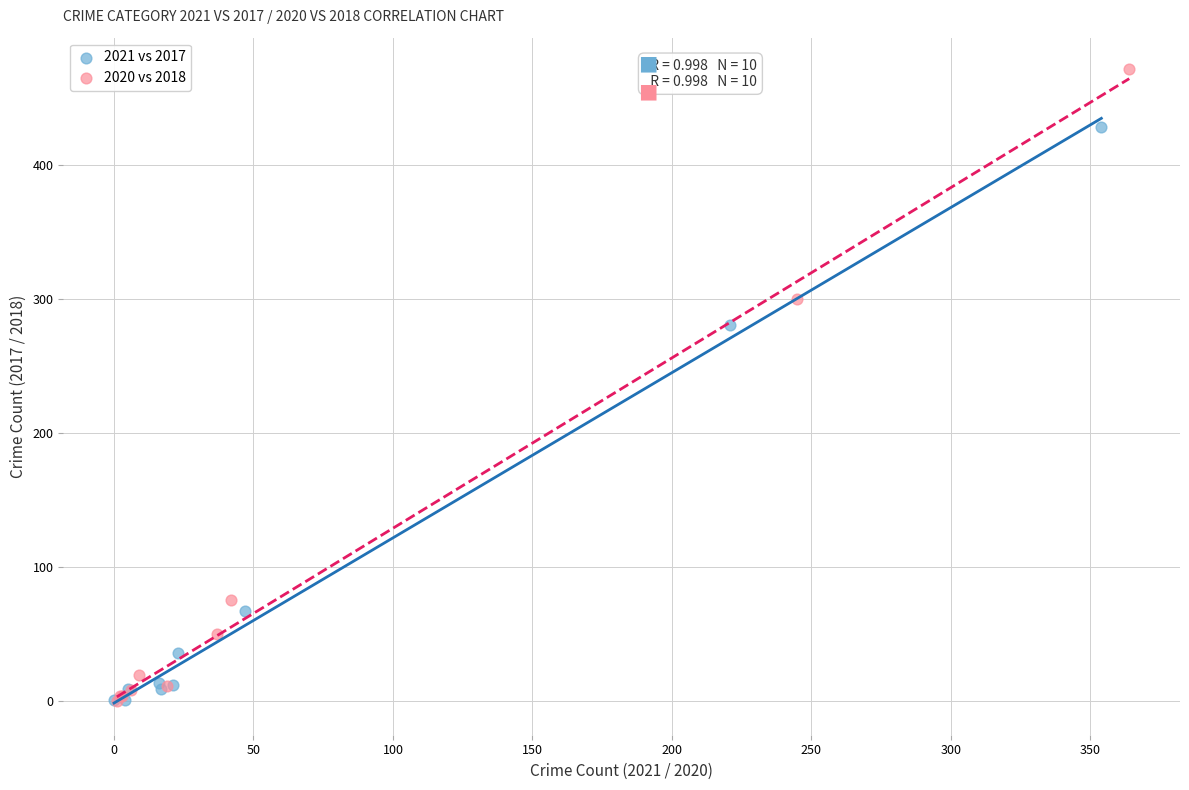

Which series reaches the maximum Y coordinate?

2020 vs 2018